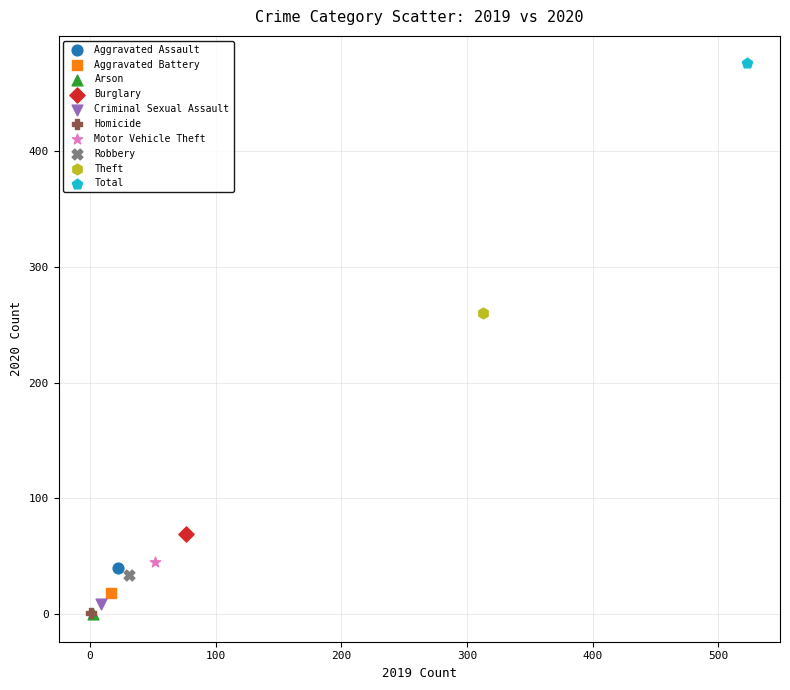

Which series reaches the maximum Y coordinate?

Total